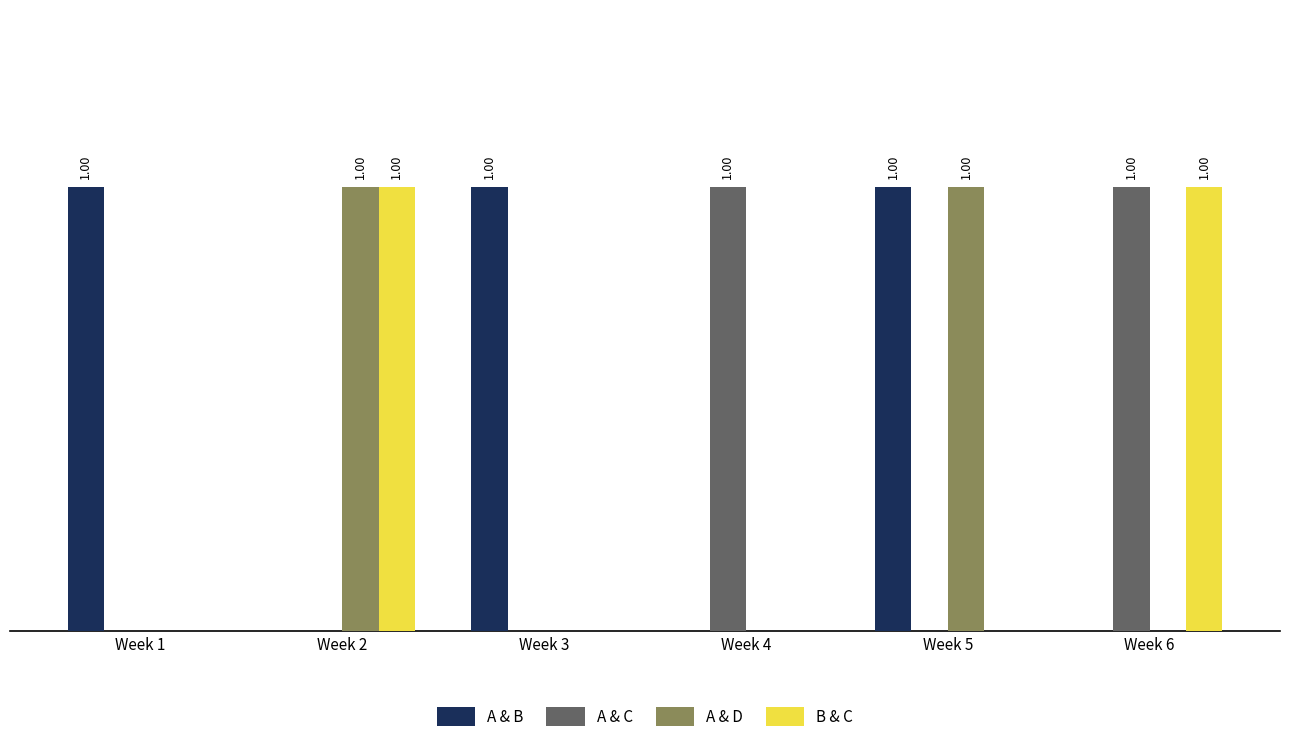

What are all the series names shown in the legend?

A & B, A & C, A & D, B & C